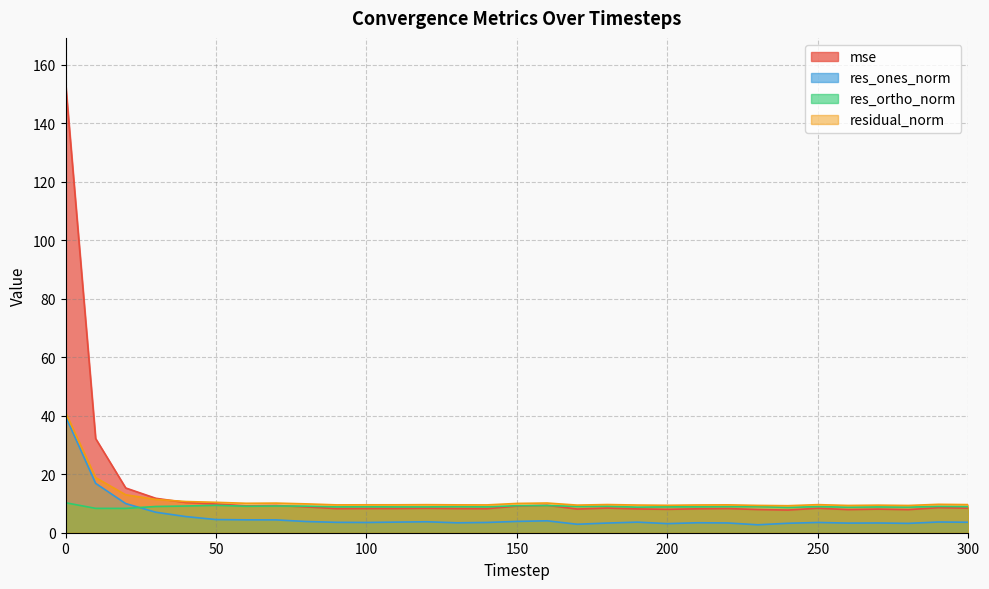

At which category does residual_norm reach its first local peak?

70